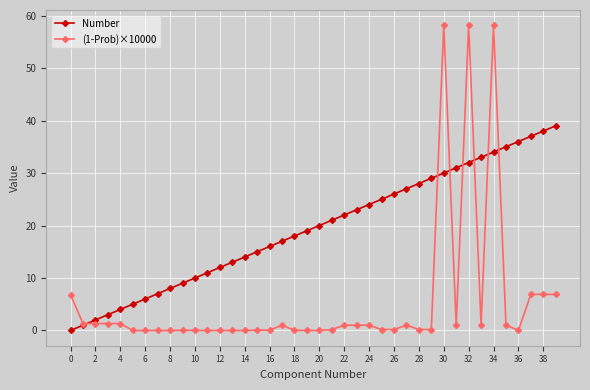

After their last crossing, which series has the higher values: (1-Prob)×10000 or Number?

Number